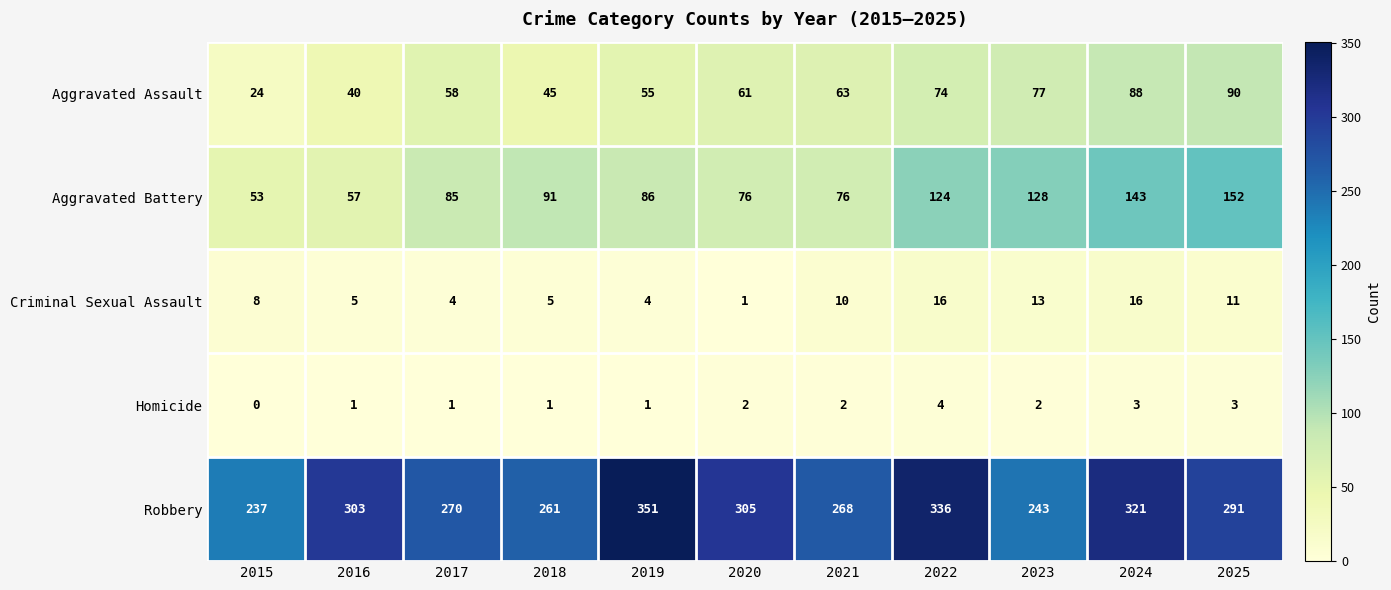

What is the total value across all series at 2022?

554